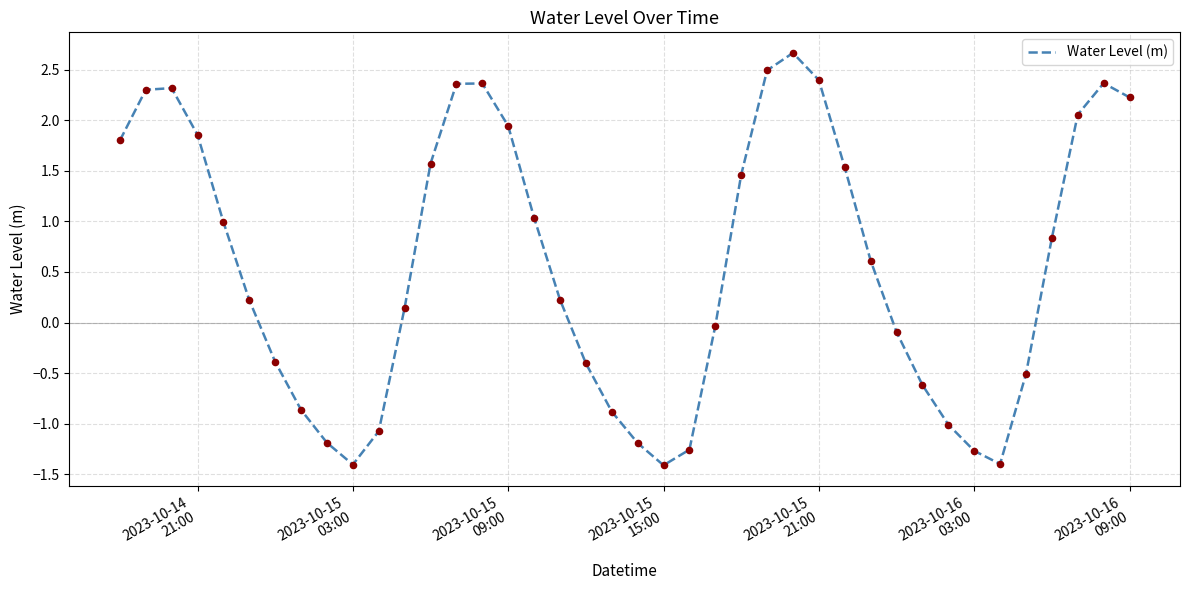

What is the smallest value displayed?

-1.4